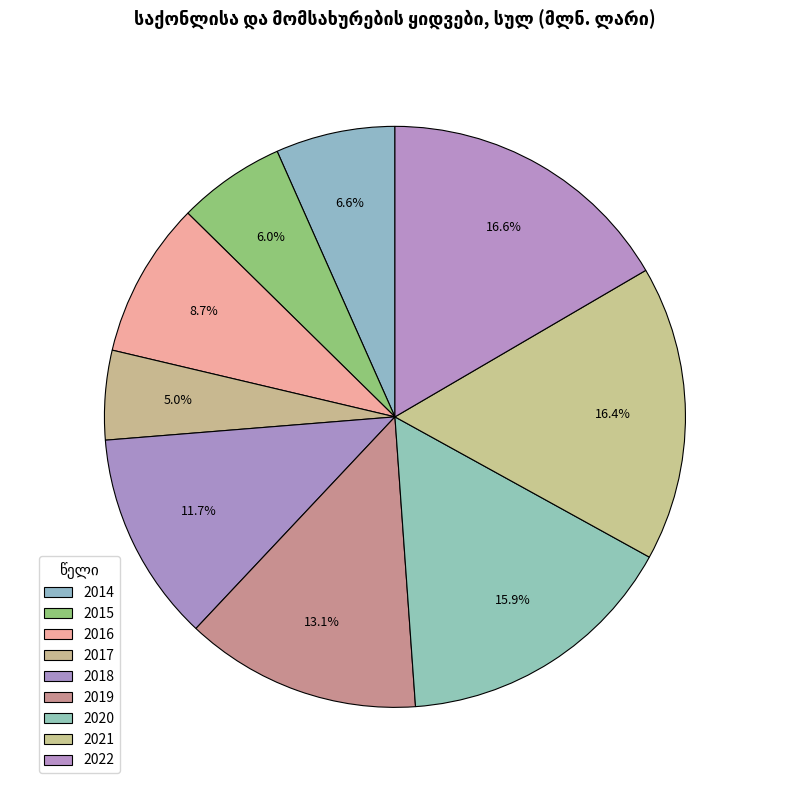

What is the change in value from 2020 to 2022?

+3.9